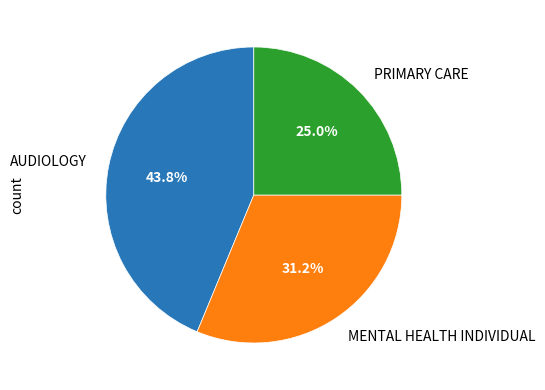

Do PRIMARY CARE and MENTAL HEALTH INDIVIDUAL together represent more than half of the pie?

Yes